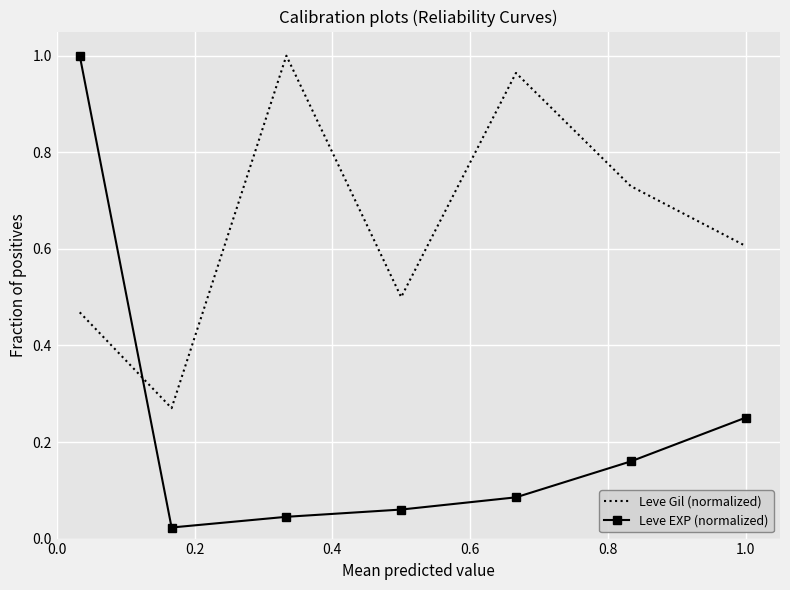

Which series has the largest range (max minus min)?

Leve EXP (normalized)